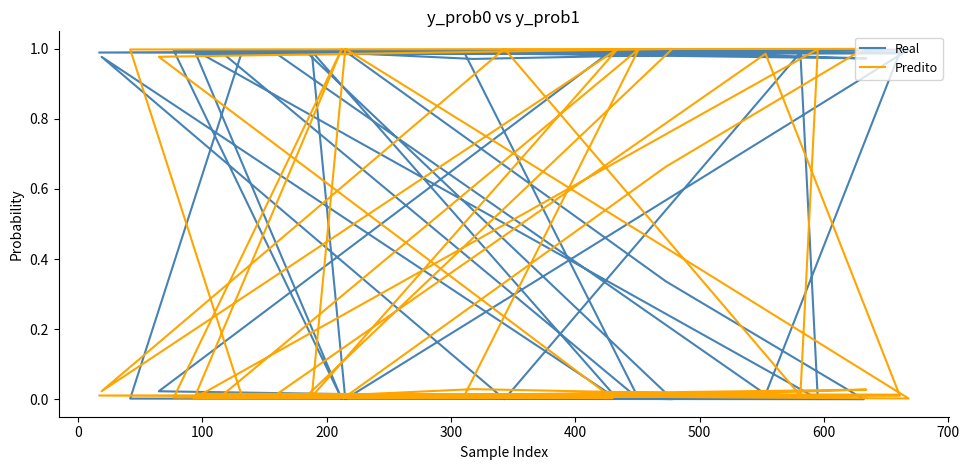

How many times do Real and Predito cross each other?

18